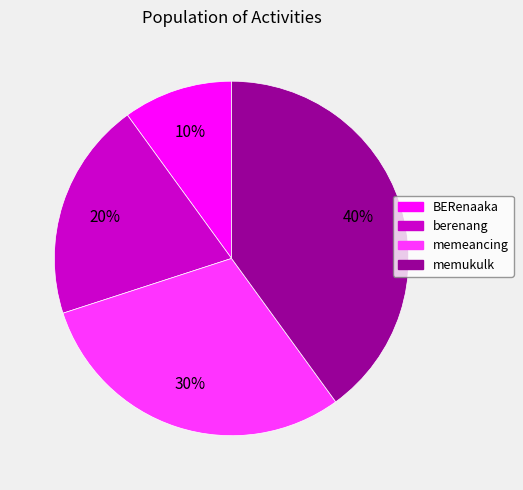

Is there a majority slice in this chart?

No